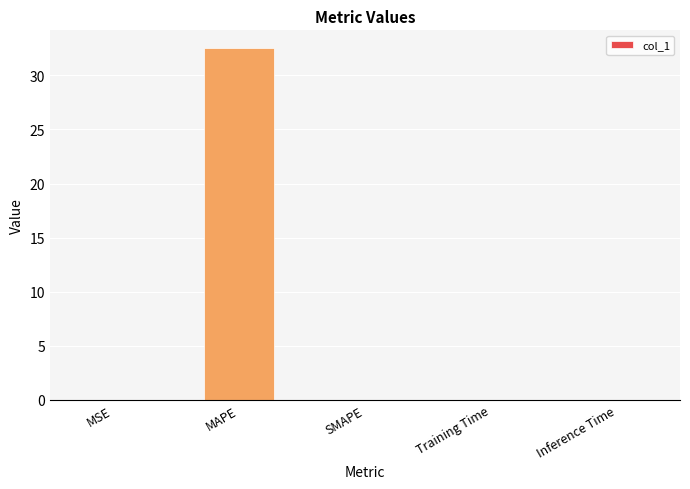

The value at MSE is 0.0. True or false?

True